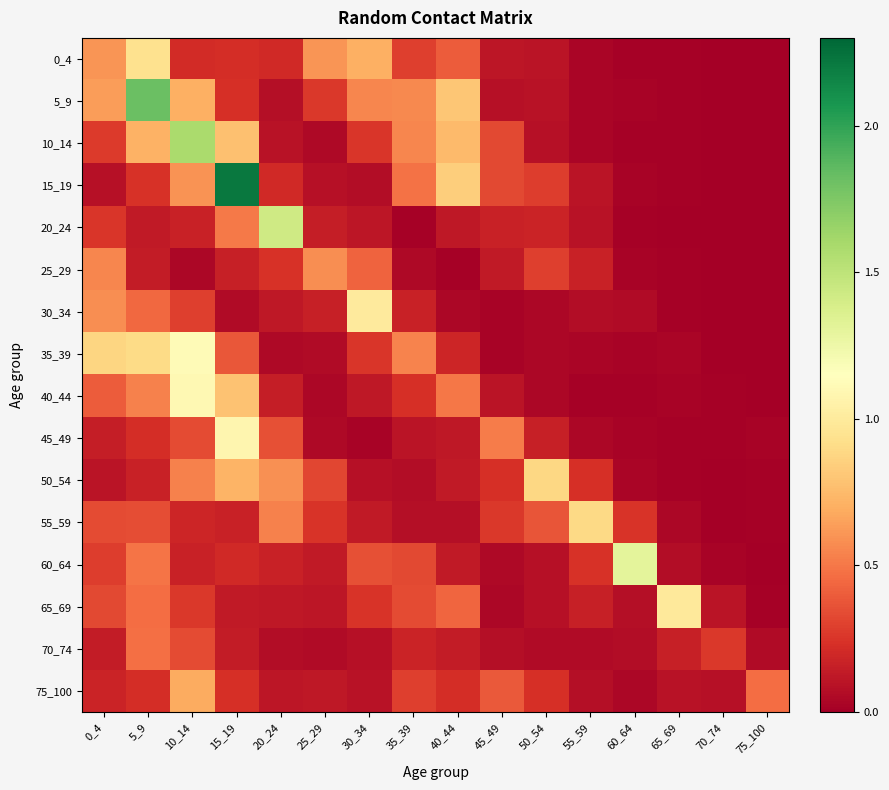

At 10_14, list the series in order from largest to smallest.

10_14, 35_39, 40_44, 5_9, 75_100, 15_19, 50_54, 70_74, 45_49, 30_34, 65_69, 0_4, 55_59, 20_24, 60_64, 25_29